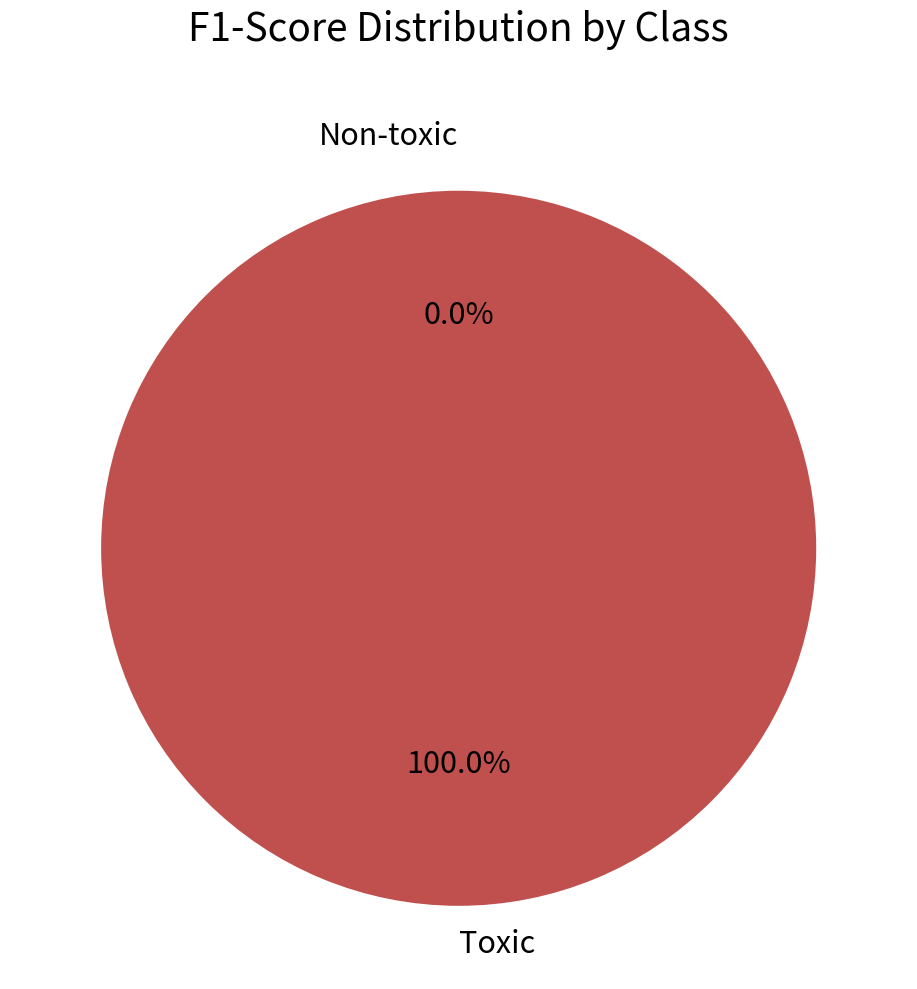

Rank the categories by value from highest to lowest.

Toxic, Non-toxic